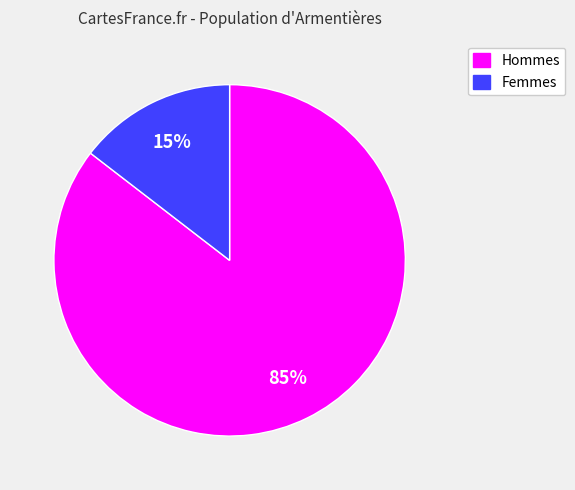

Count the number of slices in the pie.

2